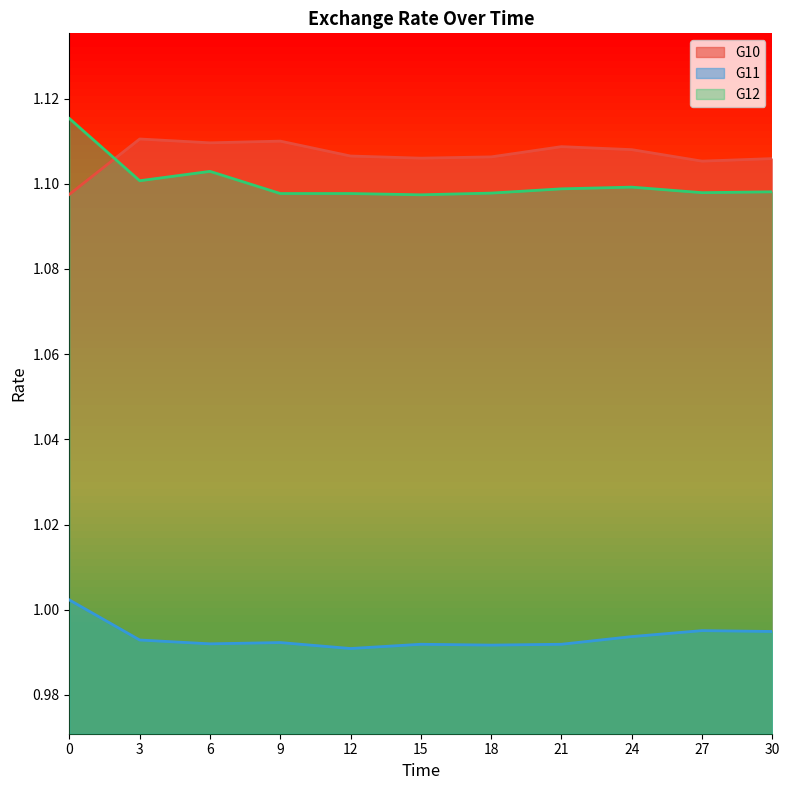

How many categories are shown in the chart?

11